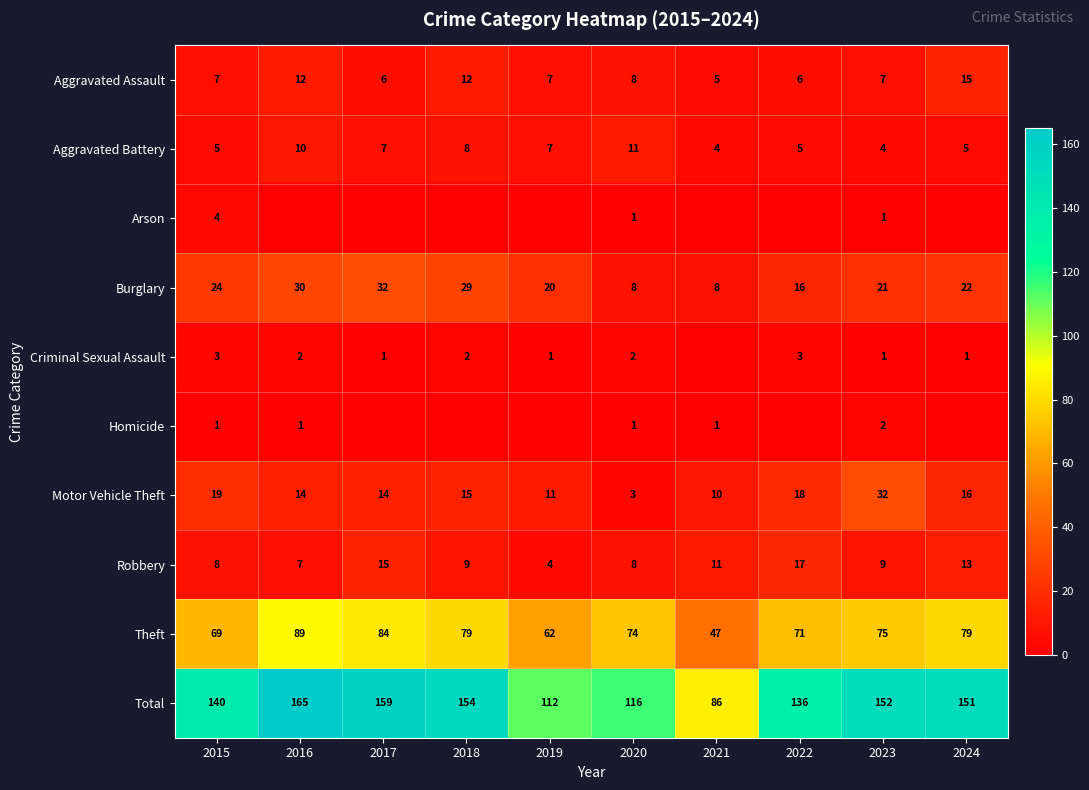

The Robbery series shows 24 at 2022. True or false?

False